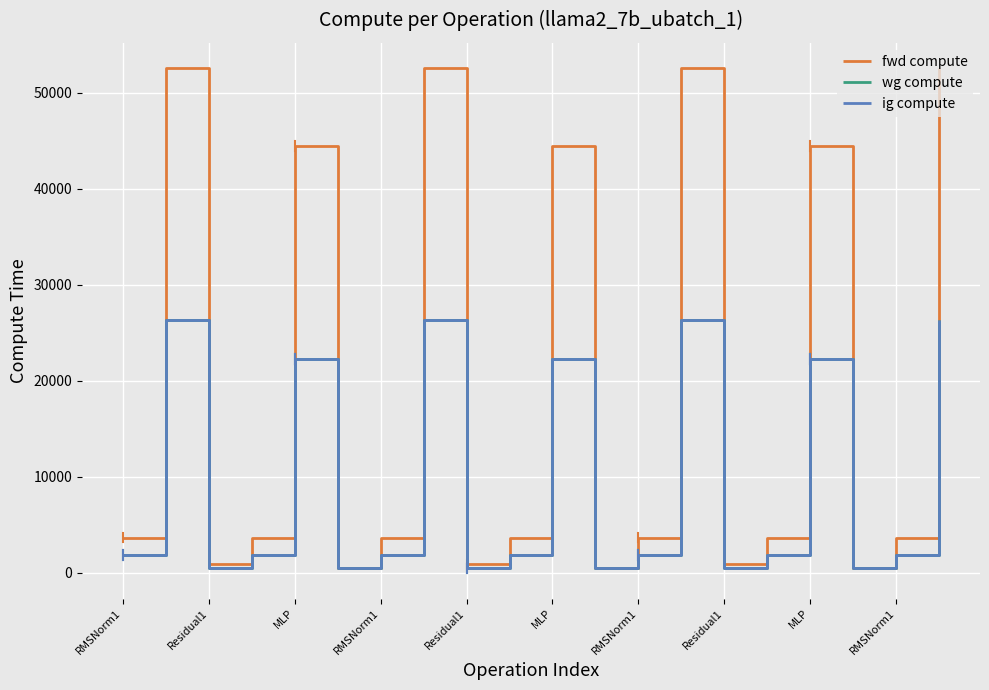

True or false: ig compute and wg compute intersect in this chart.

False